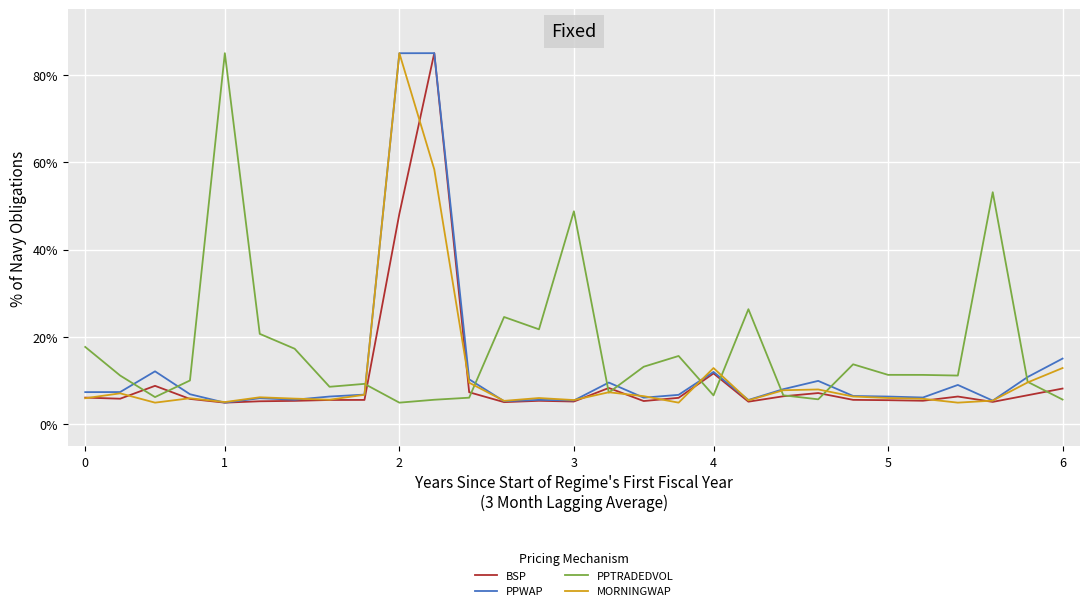

What is the lowest value of the BSP series?

5.0